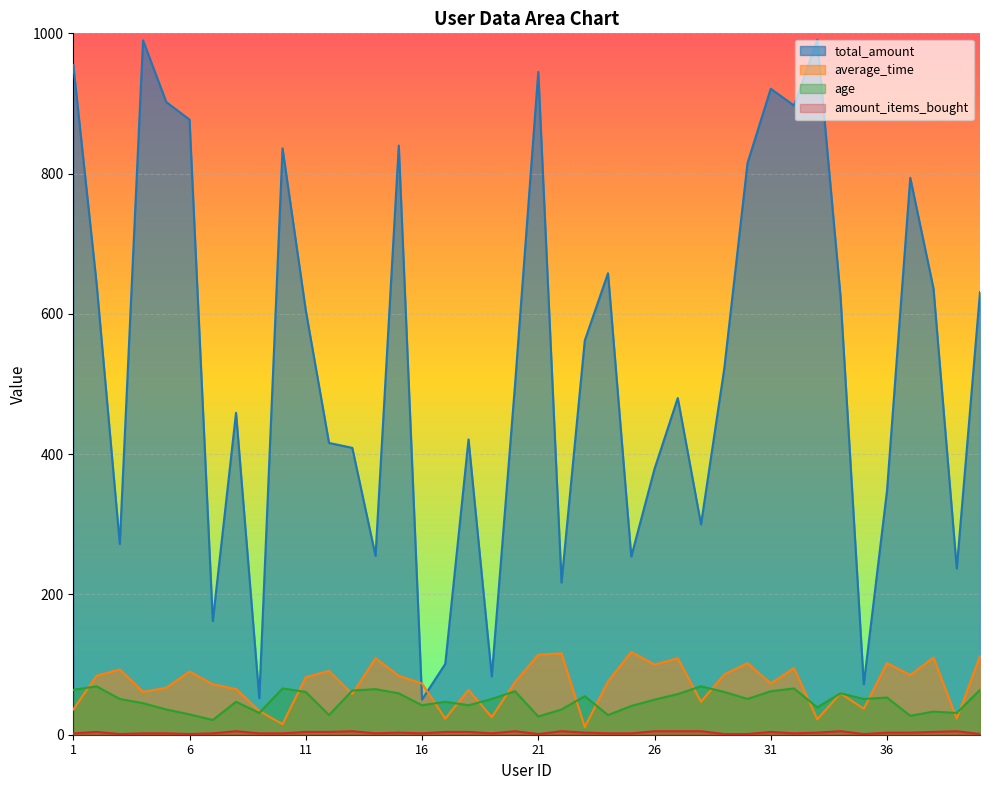

Reading left to right, extract all data points from this chart.

total_amount: 955	644	272	990	902	877	162	459	52	836	605	416	409	255	840	50	101	421	83	499	945	217	562	658	254	379	480	300	522	815	921	897	991	625	72	348	794	636	237	631
average_time: 36	84	93	61	67	90	72	65	34	15	82	91	58	109	84	73	23	64	25	75	114	116	11	76	118	100	109	47	86	102	73	95	22	59	37	102	85	110	23	112
age: 64	69	51	45	36	29	21	47	31	66	61	28	63	65	59	42	47	42	51	62	26	36	55	28	41	50	58	69	61	51	62	66	39	59	51	53	27	33	31	64
amount_items_bought: 2	4	1	2	2	1	2	5	2	2	4	4	5	2	3	2	4	4	2	5	1	5	3	2	2	5	5	5	1	1	4	2	3	5	1	3	3	4	5	1